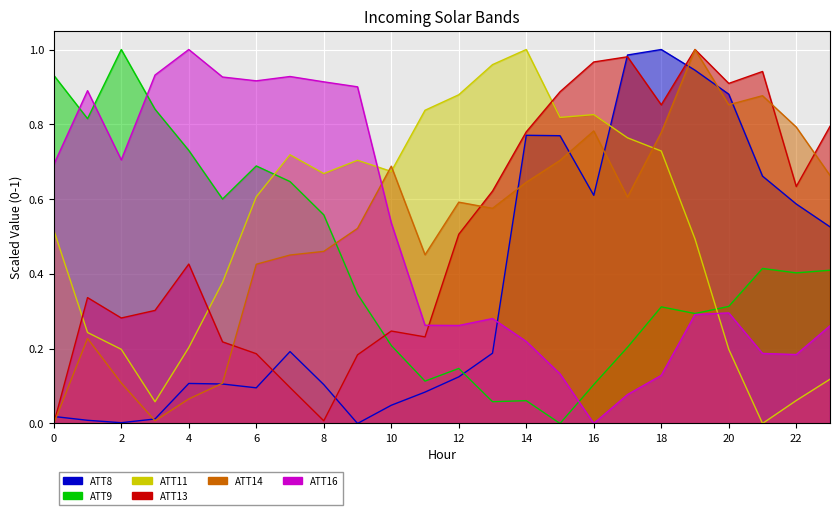

Between 7 and 18, which series saw the biggest shift?

ATT8